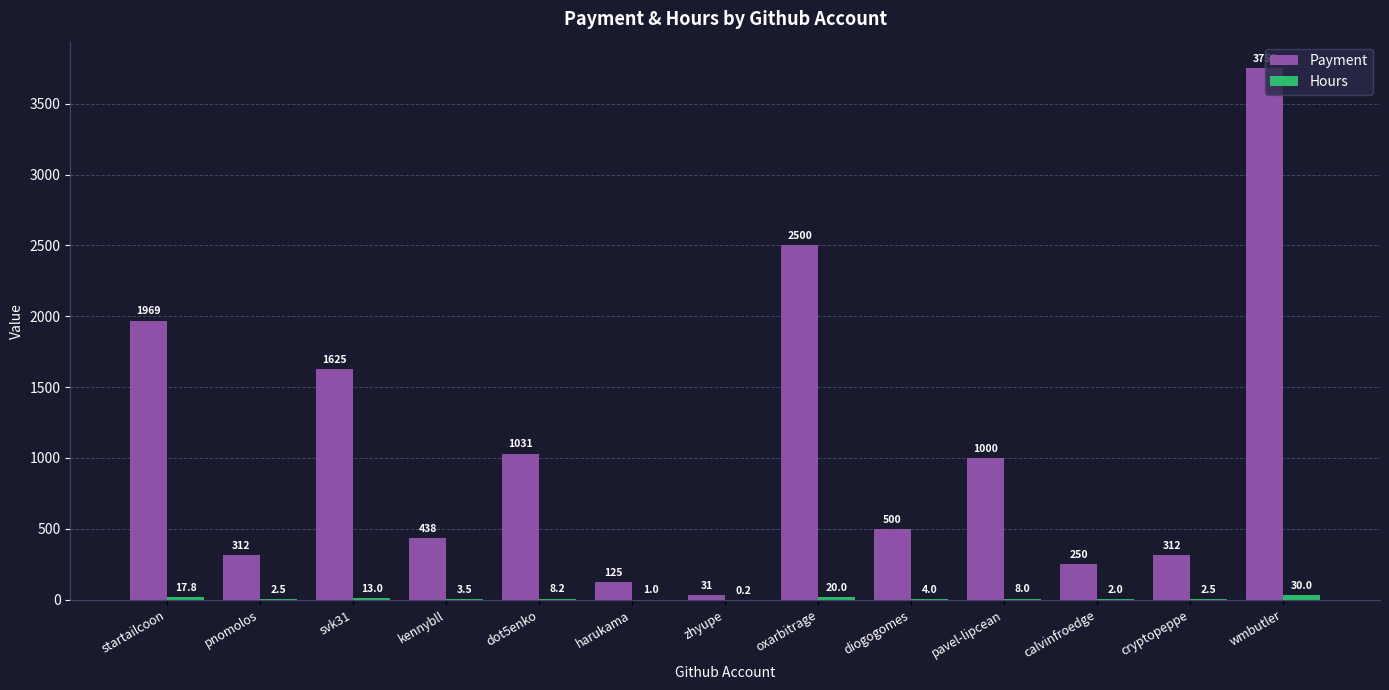

Between pnomolos and kennybll, which series saw the biggest shift?

Payment